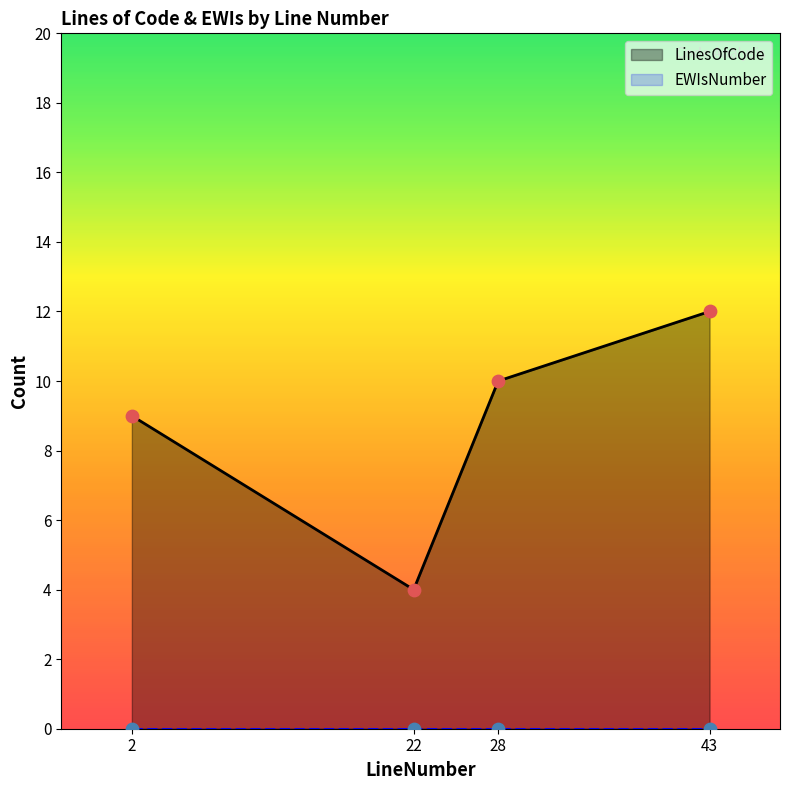

What is the change in value from 28 to 43?

+2